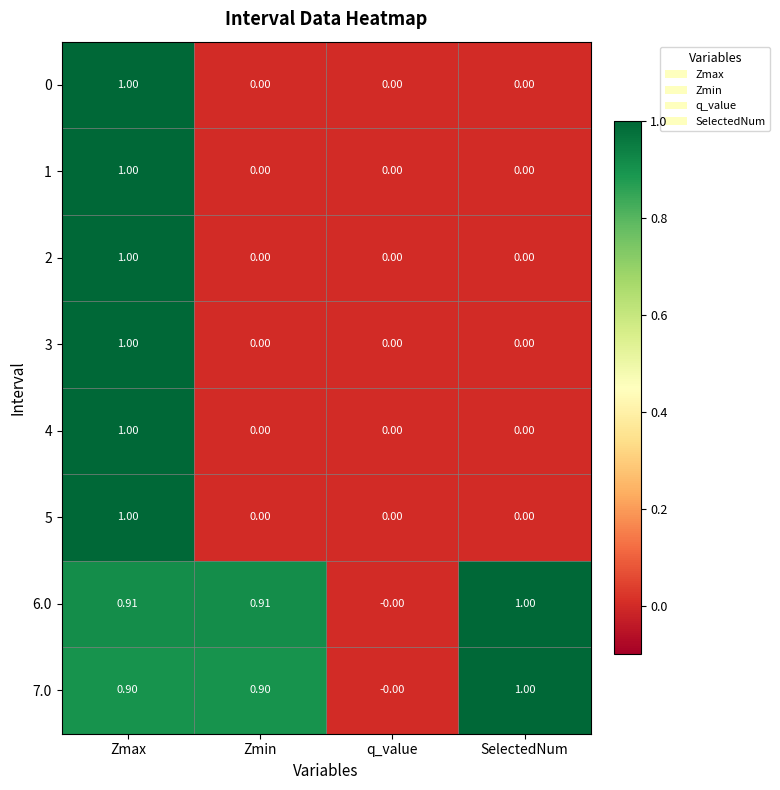

At which label does 3 reach its peak?

Zmax